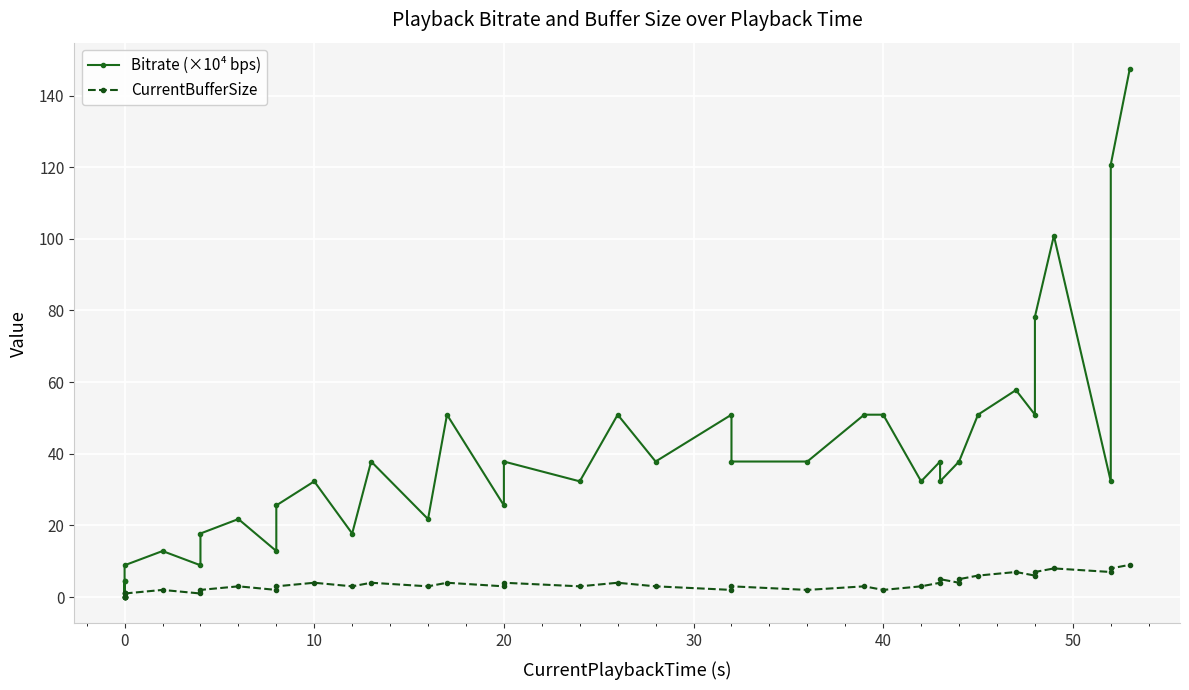

What are all the series names shown in the legend?

Bitrate (×10⁴ bps), CurrentBufferSize